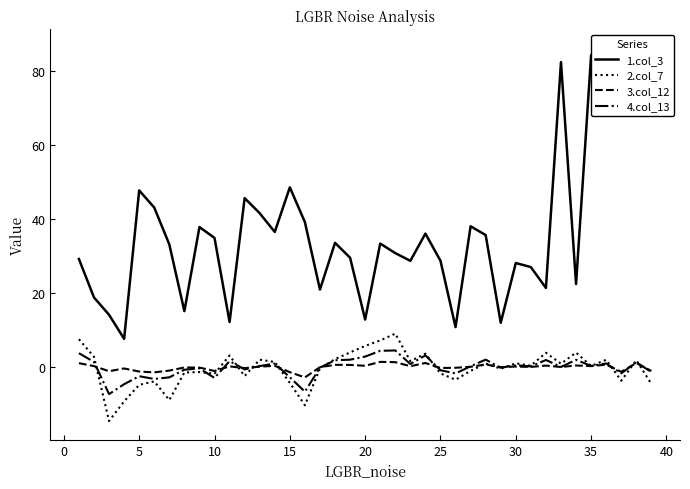

Which series has the largest range (max minus min)?

1.col_3